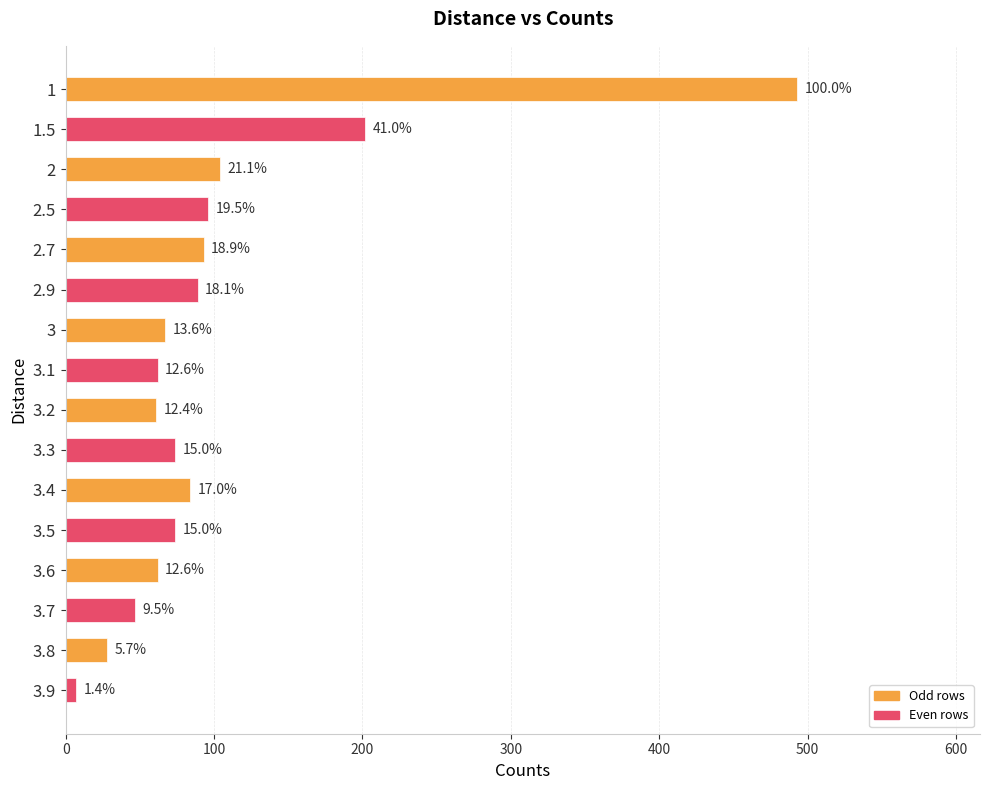

Are the bars horizontal?

Yes